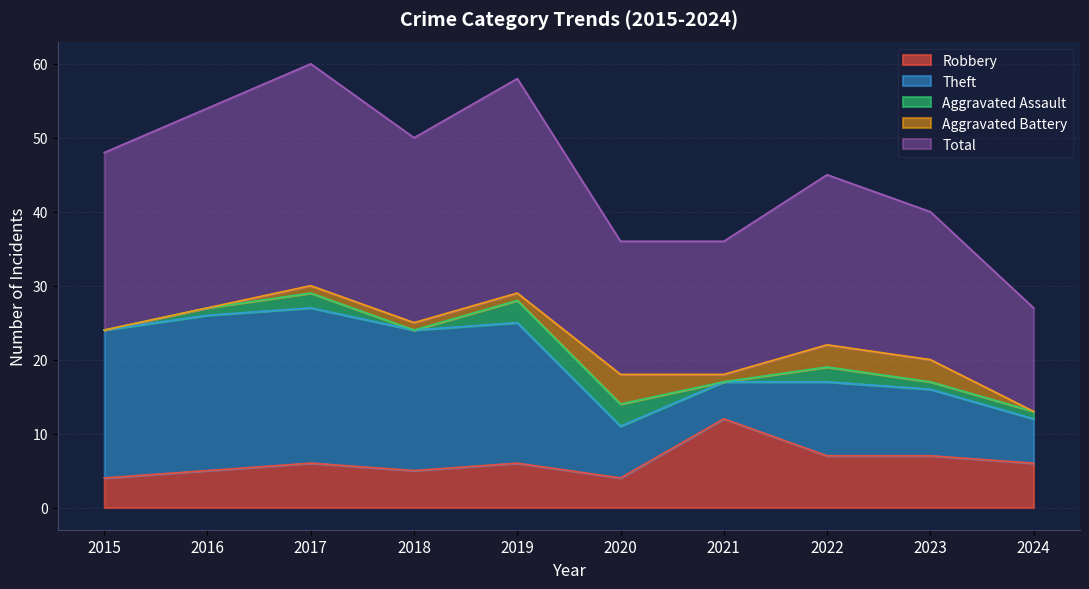

List the series in order of their peak value, lowest first.

Aggravated Assault, Aggravated Battery, Robbery, Theft, Total